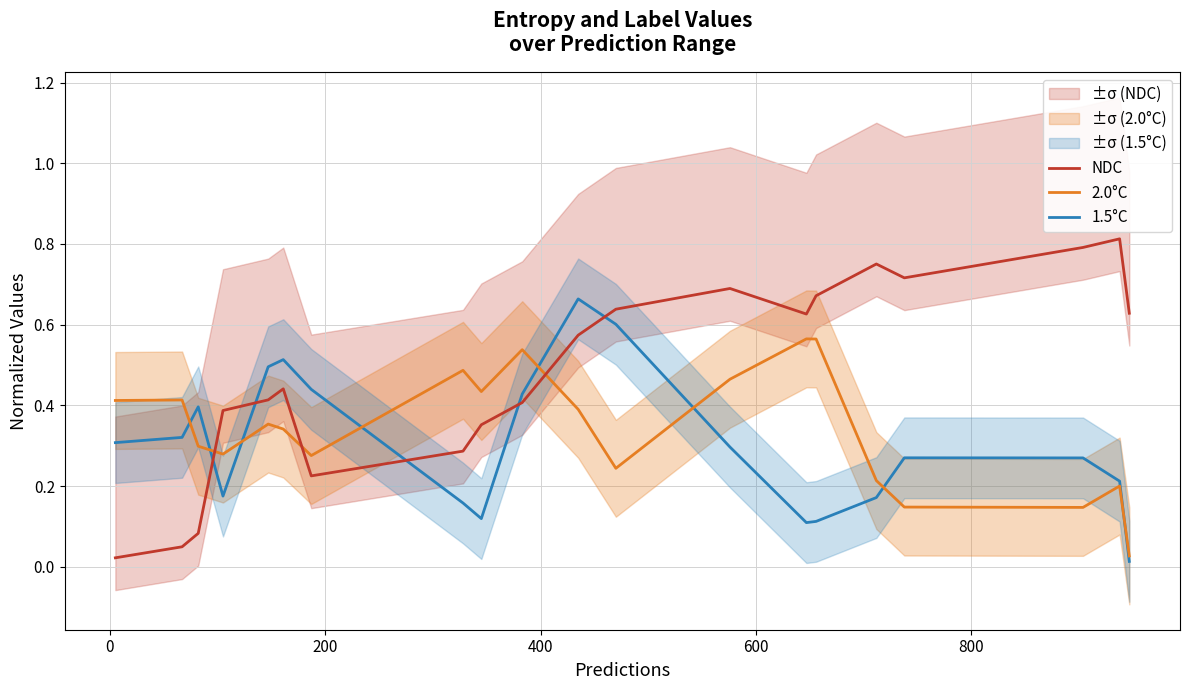

True or false: 1.5°C and NDC intersect in this chart.

True